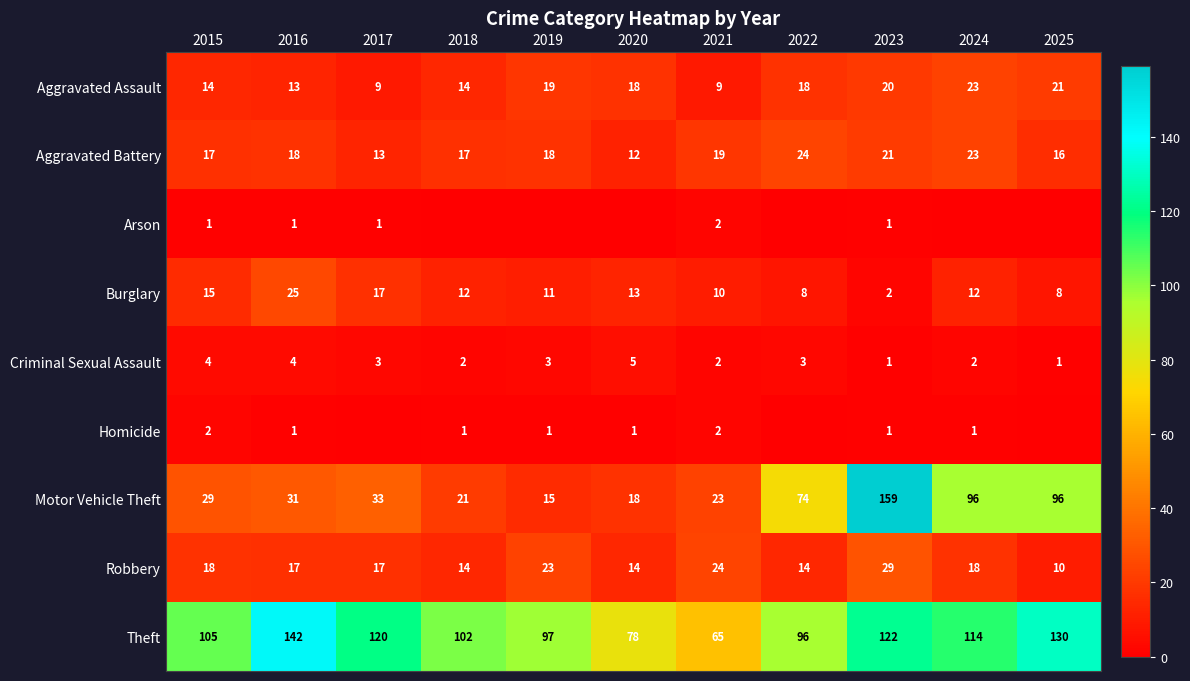

True or false: Aggravated Battery has a value of 13 at 2017.

True